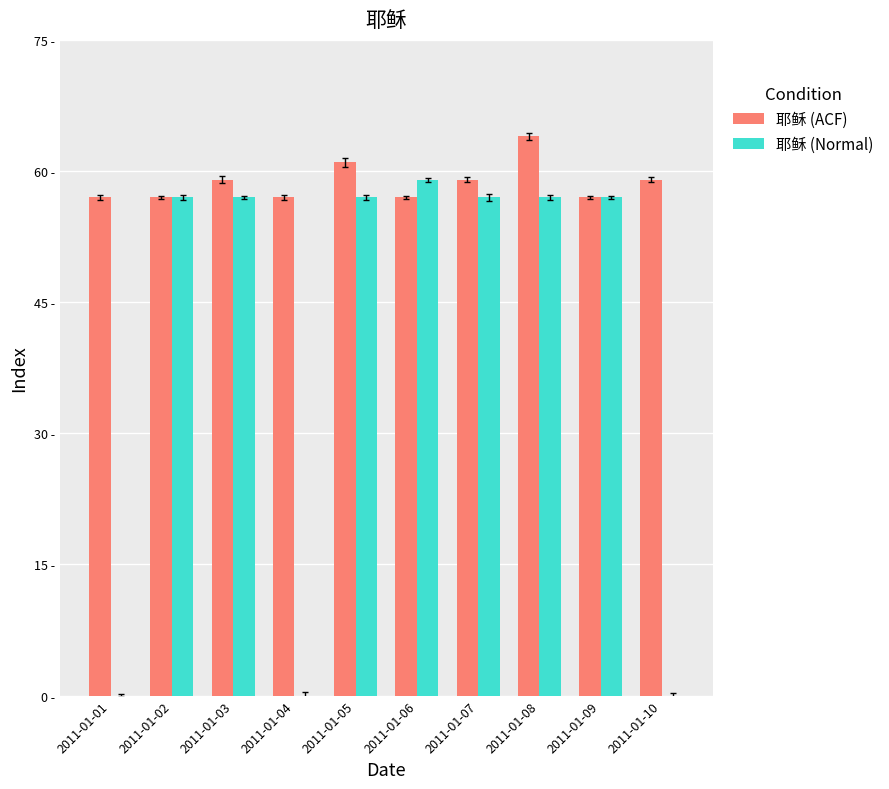

Is the value of 耶稣 (Normal) at 2011-01-10 greater than the value of 耶稣 (ACF) at 2011-01-10?

No